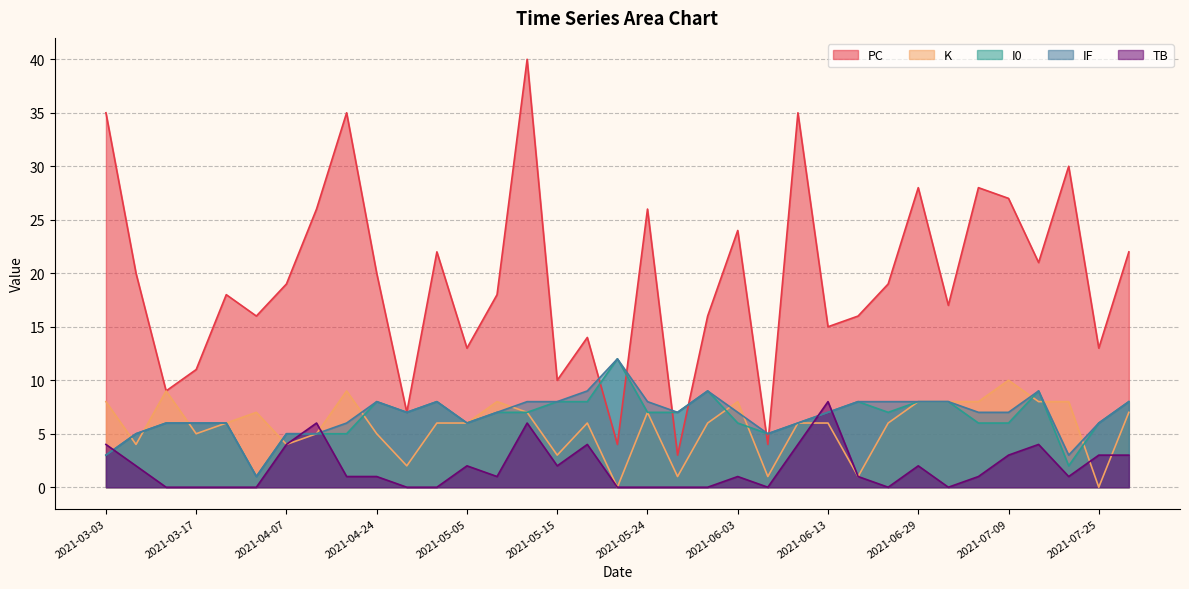

What is the difference between the K values at 2021-06-24 and 2021-04-07?

3